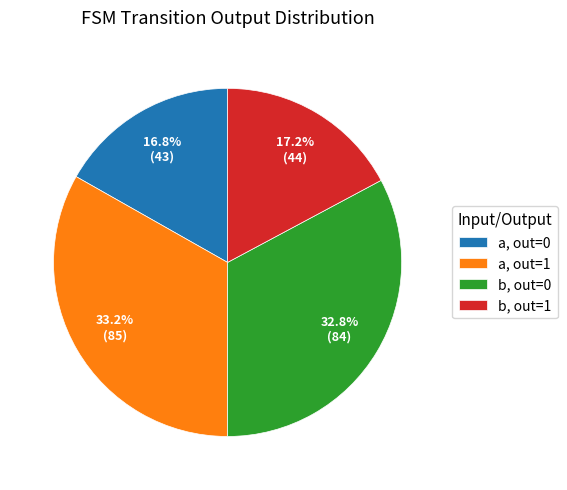

How many slices are in this pie chart?

4